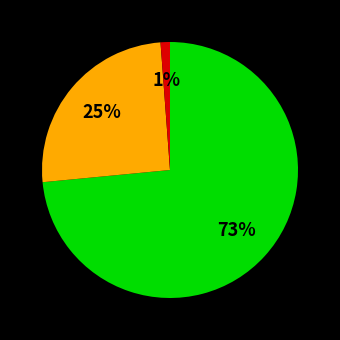

Does any single category account for the majority?

Yes